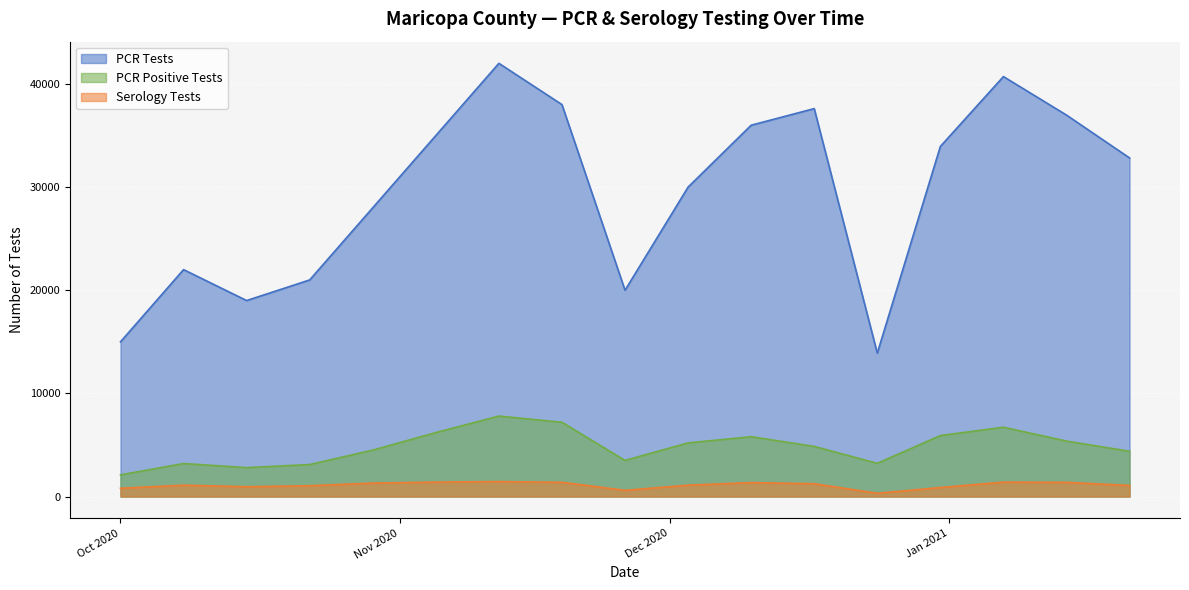

The value of PCR Tests at 2021-01-07 is 40716. True or false?

True